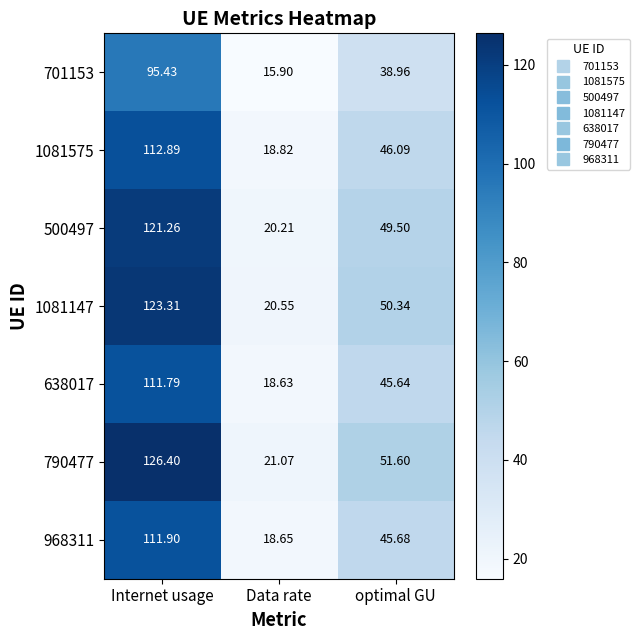

Rank the series at Data rate from highest to lowest value.

790477, 1081147, 500497, 1081575, 968311, 638017, 701153